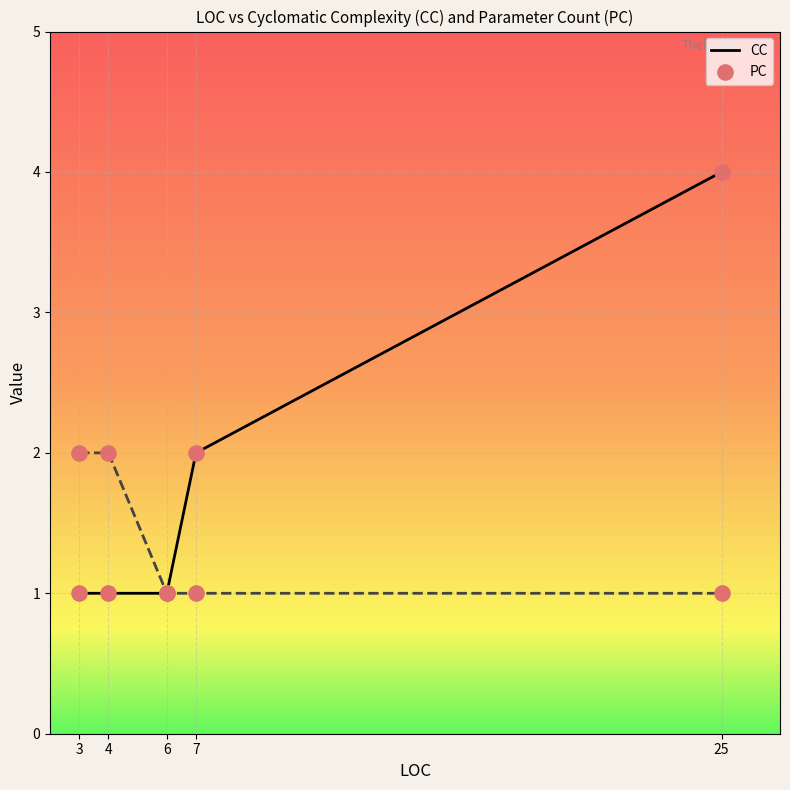

Which series has the largest total across all categories?

CC